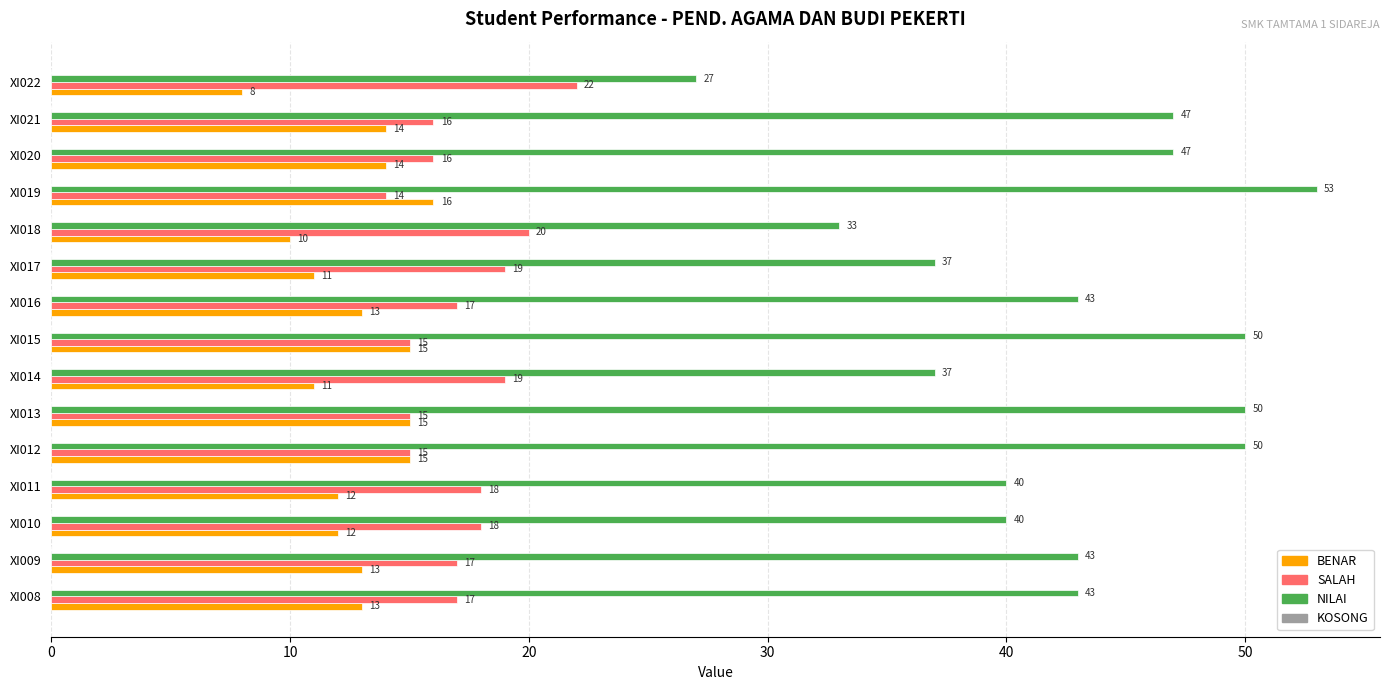

Which series has the largest range (max minus min)?

NILAI